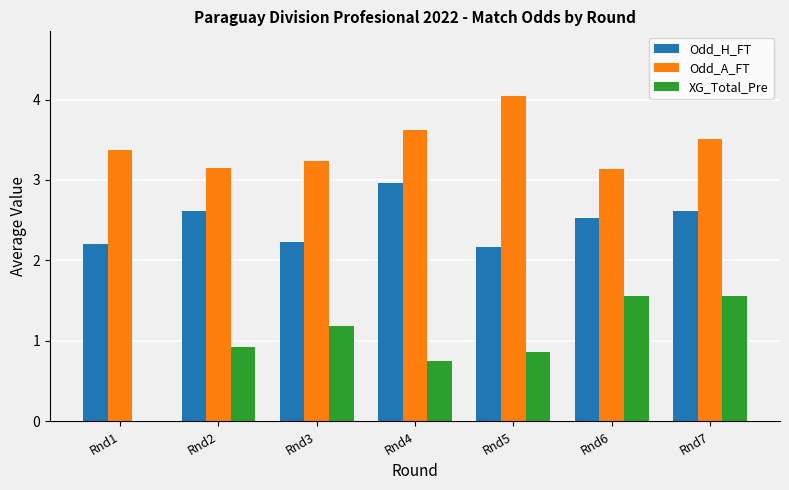

What is the difference between the Odd_A_FT values at Rnd5 and Rnd1?

0.7